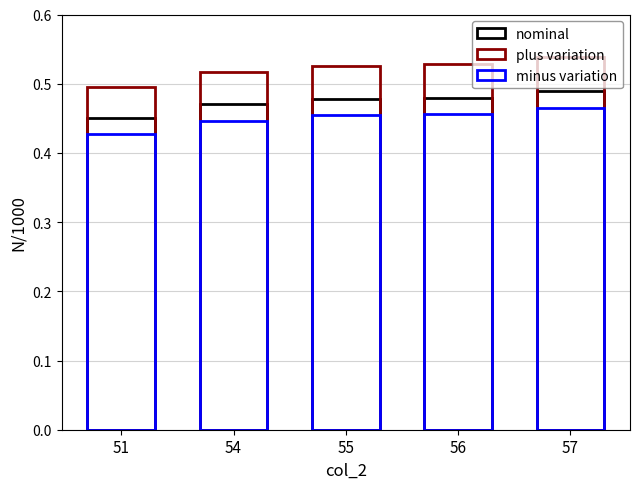

True or false: plus variation has a value of 0.2 at 56.

False